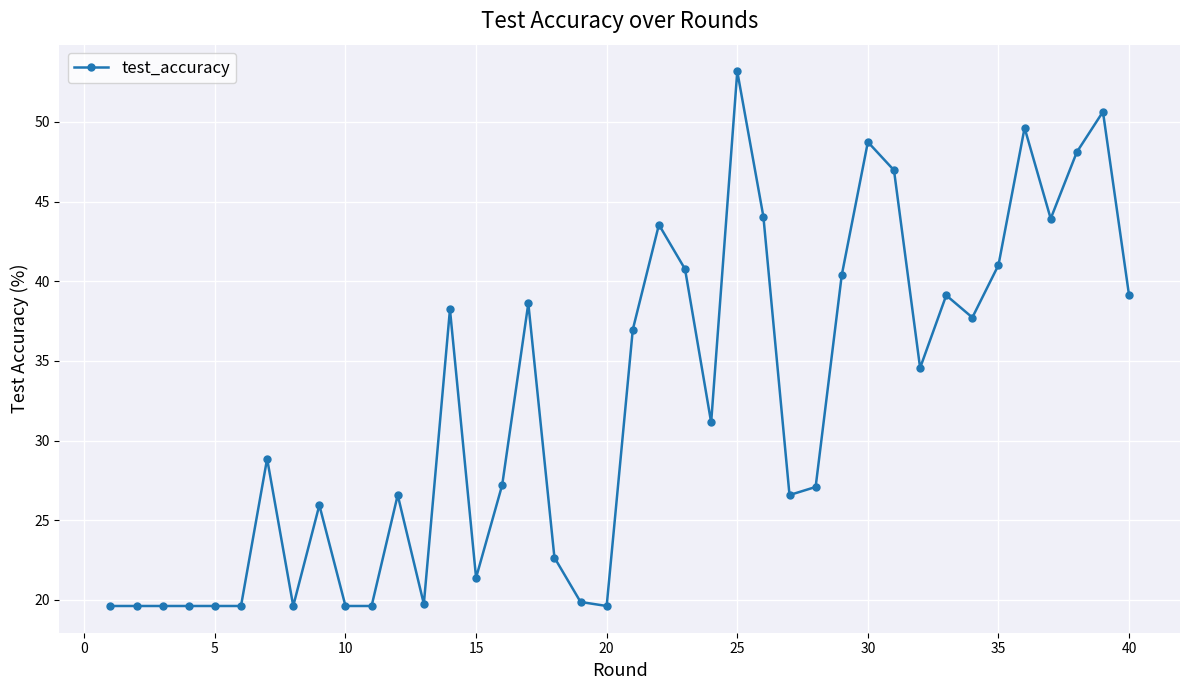

What is the smallest value displayed?

19.6